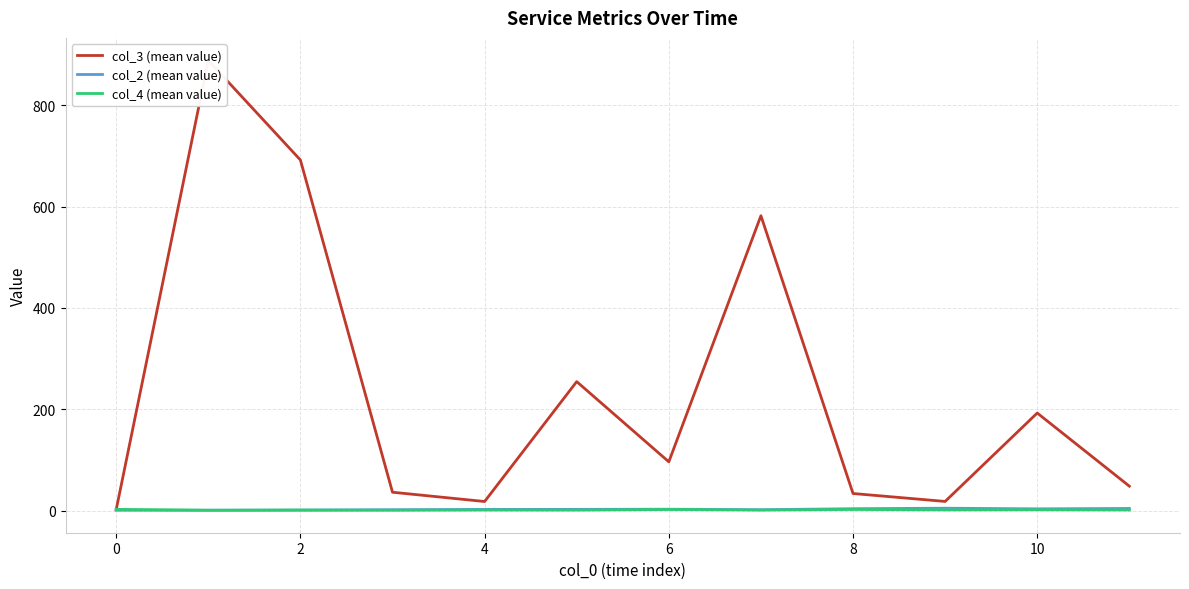

True or false: col_2 (mean value) and col_3 (mean value) cross at least once.

False